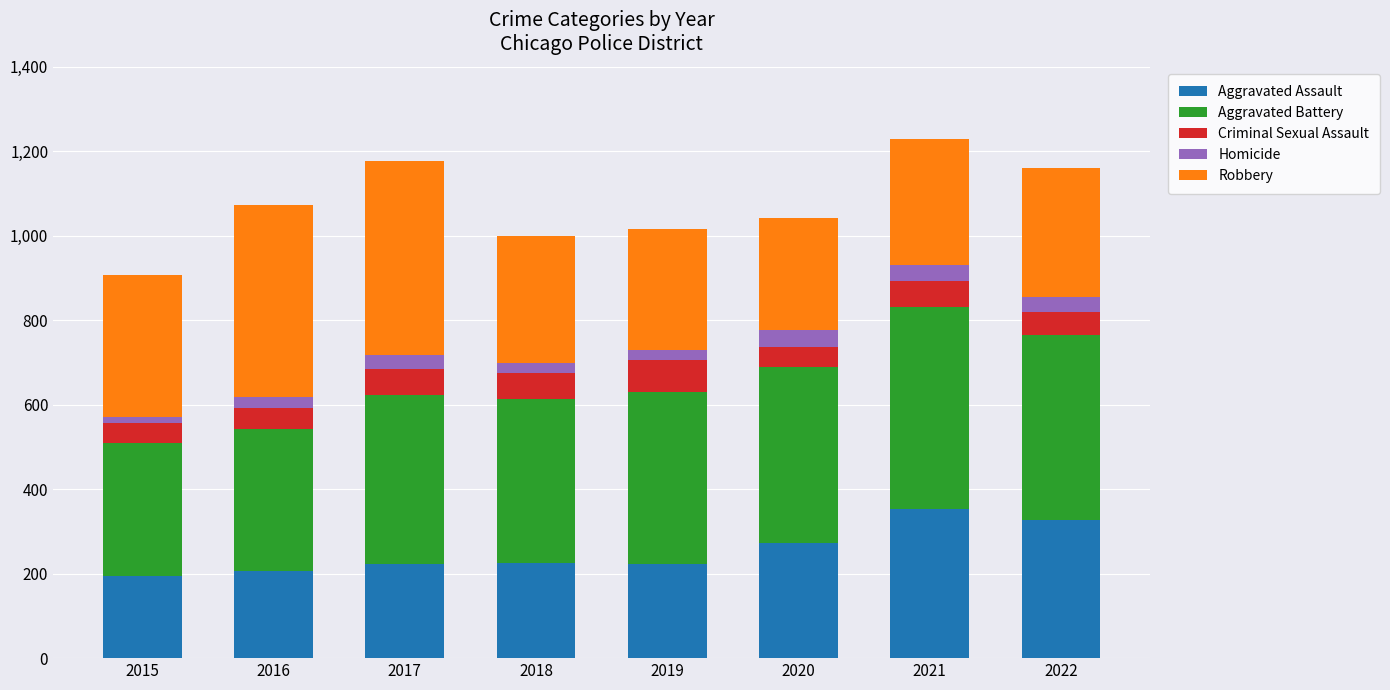

The value of Aggravated Assault at 2016 is 67. True or false?

False